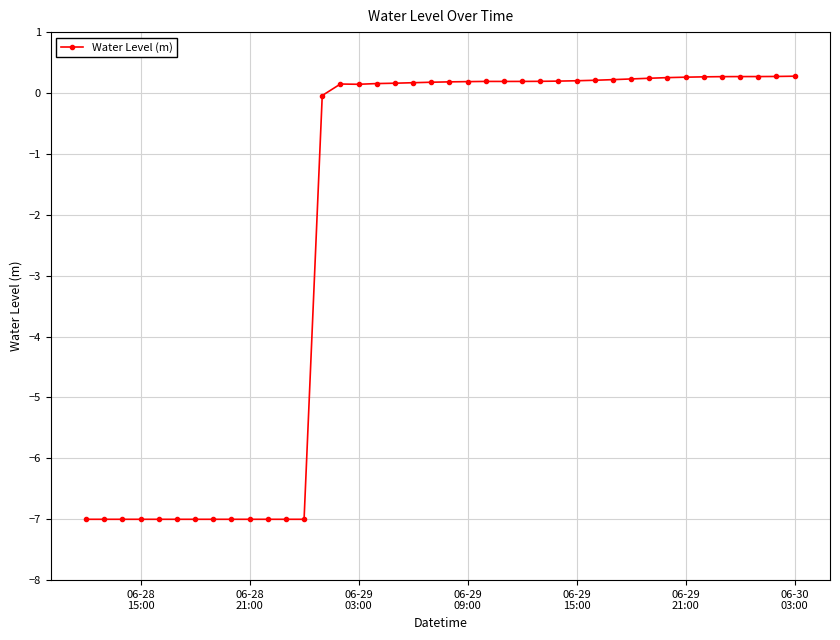

True or false: there are more than 0 points higher than both neighbors.

True